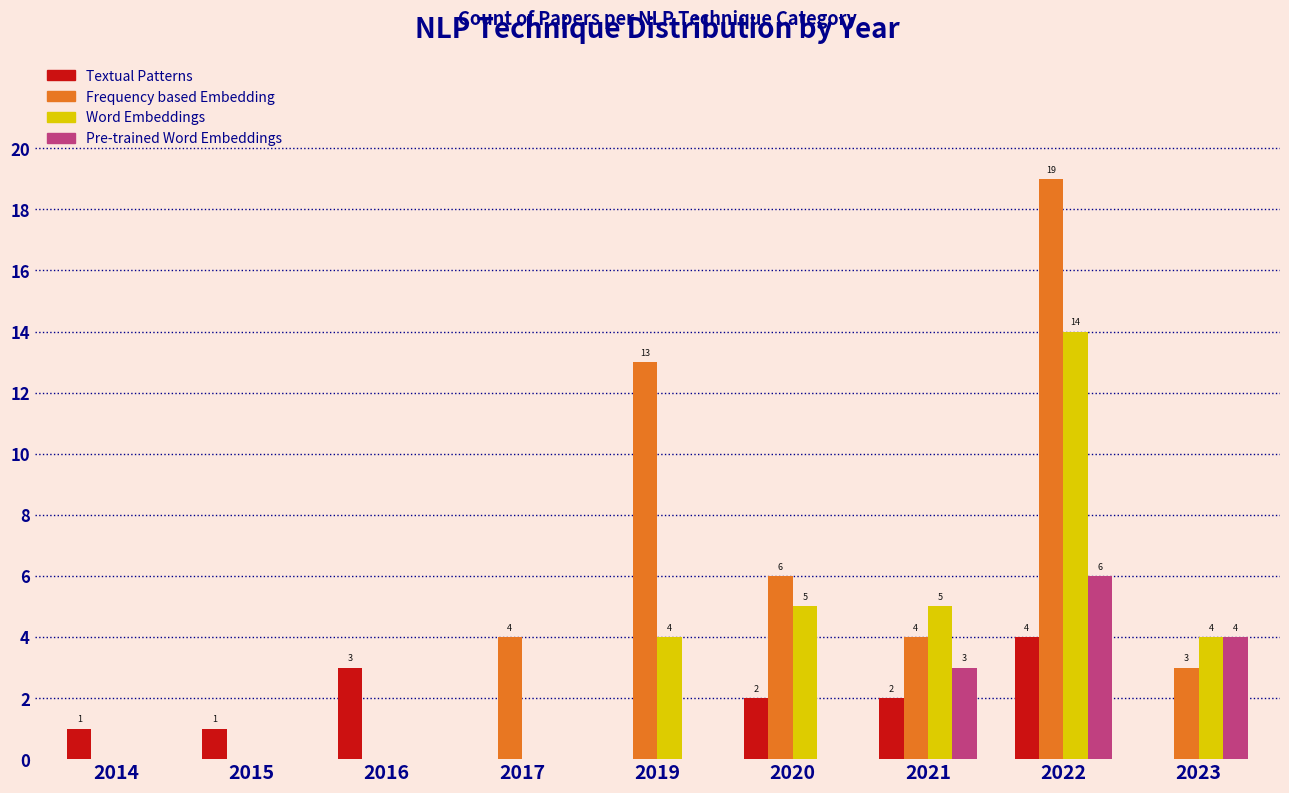

Reading right to left, list all the values displayed in this chart.

Textual Patterns: 2023=0	2022=4	2021=2	2020=2	2019=0	2017=0	2016=3	2015=1	2014=1
Frequency based Embedding: 2023=3	2022=19	2021=4	2020=6	2019=13	2017=4	2016=0	2015=0	2014=0
Word Embeddings: 2023=4	2022=14	2021=5	2020=5	2019=4	2017=0	2016=0	2015=0	2014=0
Pre-trained Word Embeddings: 2023=4	2022=6	2021=3	2020=0	2019=0	2017=0	2016=0	2015=0	2014=0